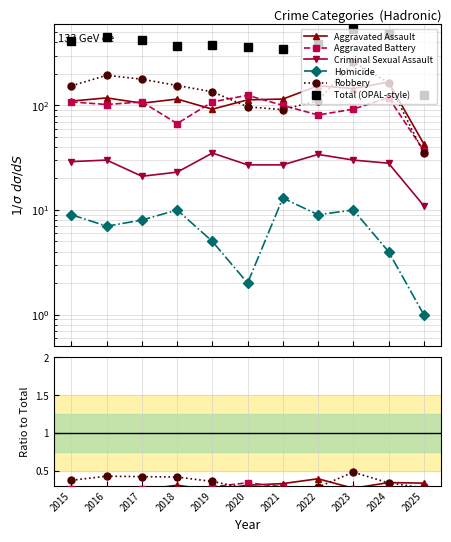

What are all the series names shown in the legend?

Aggravated Assault, Aggravated Battery, Criminal Sexual Assault, Homicide, Robbery, Total (OPAL-style)